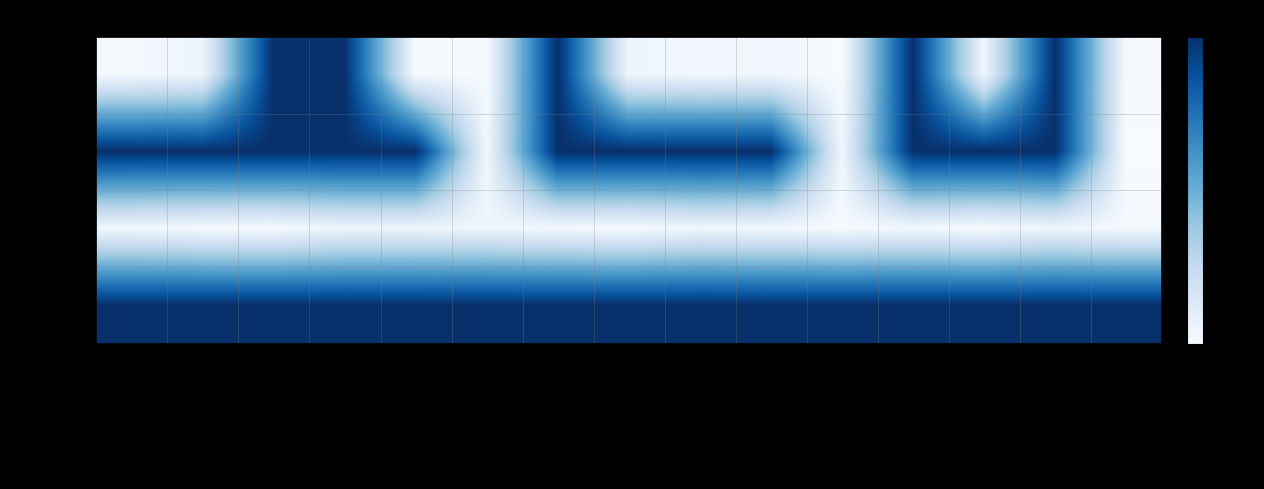

Reading right to left, what are all the values shown in this chart?

Min: Ext.value[x]=0.0	Ext.url=1.0	ext:reliablePosition.value[x]=0.0	ext:reliablePosition.url=1.0	ext:reliablePosition.extension=0.0	ext:reliablePosition.id=0.0	ext:reliablePosition=0.0	ext:geodicSystem.value[x]=0.0	ext:geodicSystem.url=1.0	ext:geodicSystem.extension=0.0	ext:geodicSystem.id=0.0	ext:geodicSystem=1.0	Ext.extension=1.0	Ext.id=0.0	Extension=0.0
Max: Ext.value[x]=0.0	Ext.url=1.0	ext:reliablePosition.value[x]=1.0	ext:reliablePosition.url=1.0	ext:reliablePosition.extension=0.0	ext:reliablePosition.id=1.0	ext:reliablePosition=1.0	ext:geodicSystem.value[x]=1.0	ext:geodicSystem.url=1.0	ext:geodicSystem.extension=0.0	ext:geodicSystem.id=1.0	ext:geodicSystem=1.0	Ext.extension=1.0	Ext.id=1.0	Extension=1.0
Base Min: Ext.value[x]=0.0	Ext.url=0.0	ext:reliablePosition.value[x]=0.0	ext:reliablePosition.url=0.0	ext:reliablePosition.extension=0.0	ext:reliablePosition.id=0.0	ext:reliablePosition=0.0	ext:geodicSystem.value[x]=0.0	ext:geodicSystem.url=0.0	ext:geodicSystem.extension=0.0	ext:geodicSystem.id=0.0	ext:geodicSystem=0.0	Ext.extension=0.0	Ext.id=0.0	Extension=0.0
Base Max: Ext.value[x]=1.0	Ext.url=1.0	ext:reliablePosition.value[x]=1.0	ext:reliablePosition.url=1.0	ext:reliablePosition.extension=1.0	ext:reliablePosition.id=1.0	ext:reliablePosition=1.0	ext:geodicSystem.value[x]=1.0	ext:geodicSystem.url=1.0	ext:geodicSystem.extension=1.0	ext:geodicSystem.id=1.0	ext:geodicSystem=1.0	Ext.extension=1.0	Ext.id=1.0	Extension=1.0